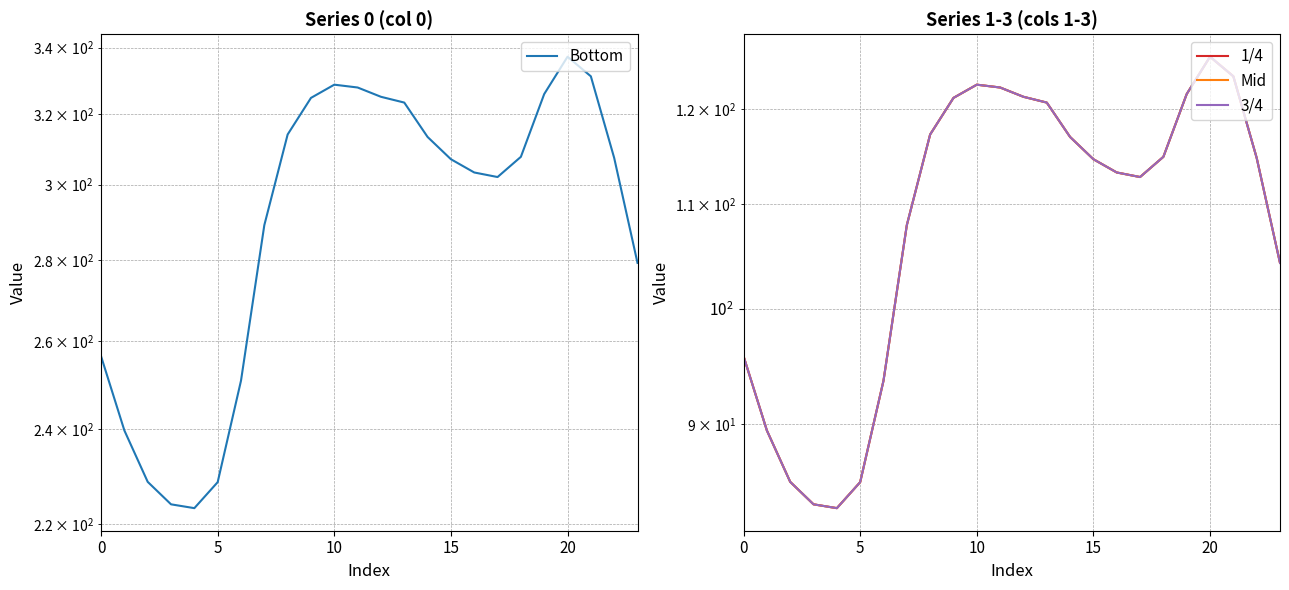

What is the spread (max minus min) of values at 9?

203.5